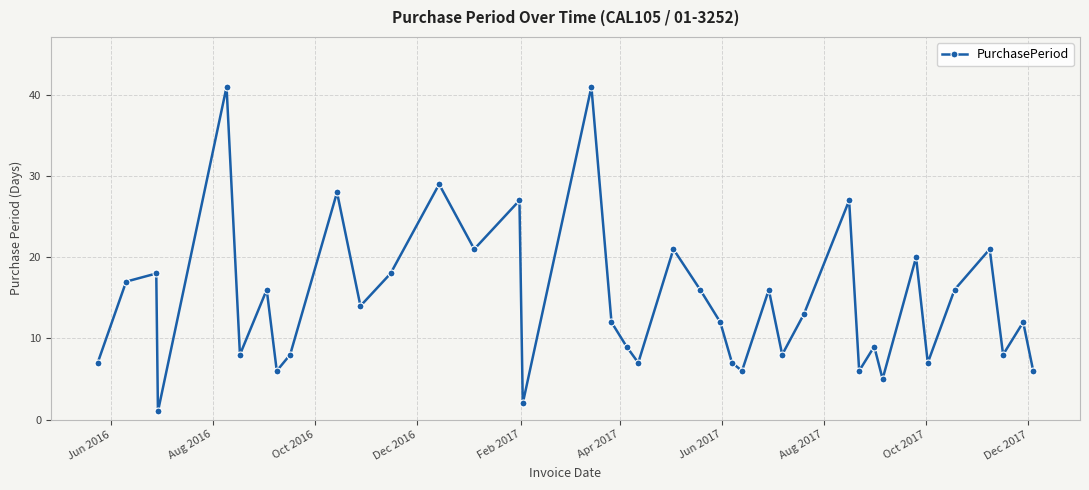

Does the chart have visible grid lines?

Yes